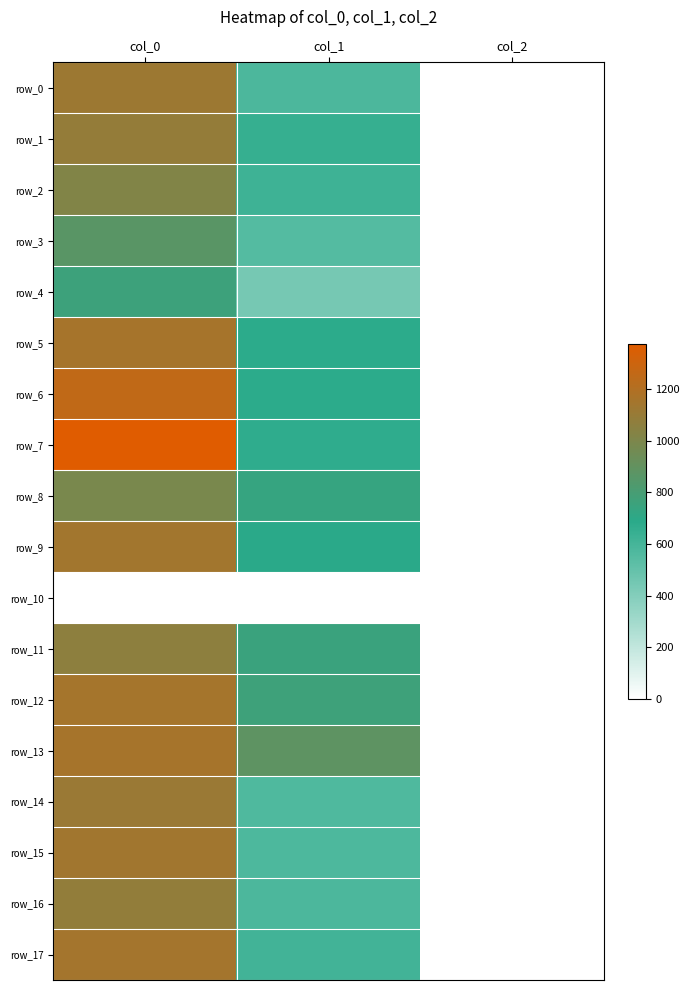

What is the total value across all series at col_2?

34.0